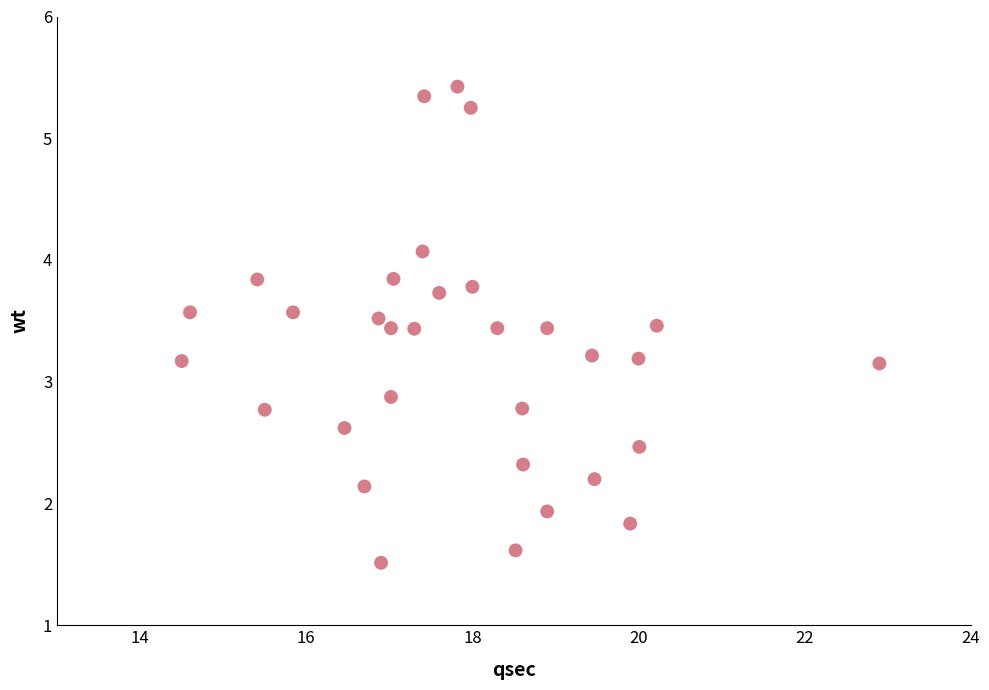

What is the range of Y values (max minus min)?

3.9